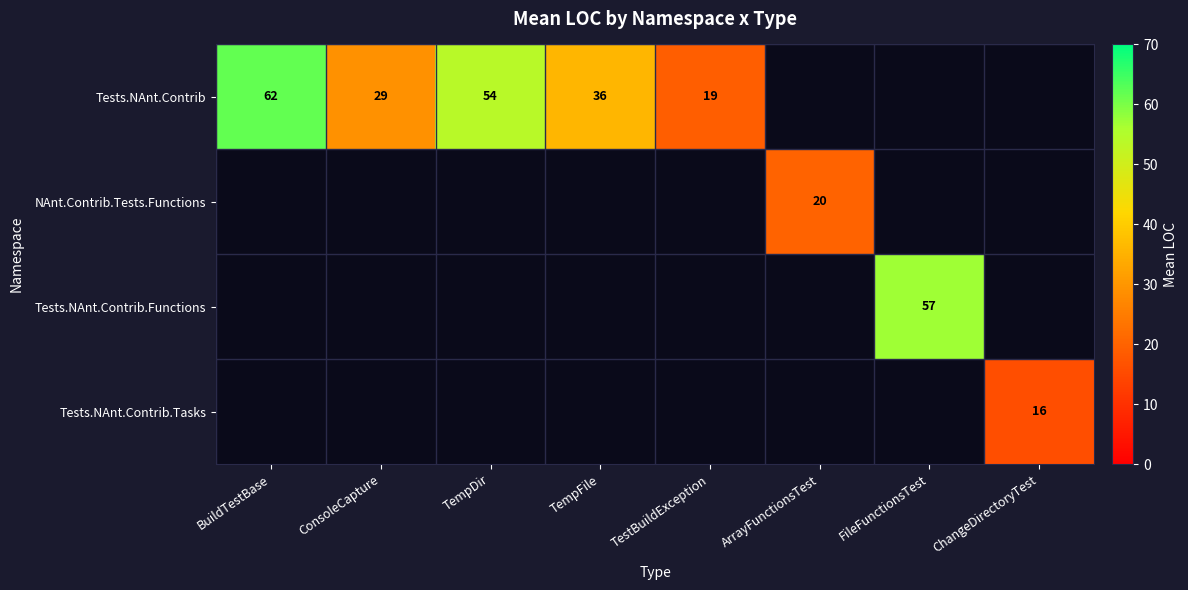

The value of Tests.NAnt.Contrib at ConsoleCapture is 10. True or false?

False